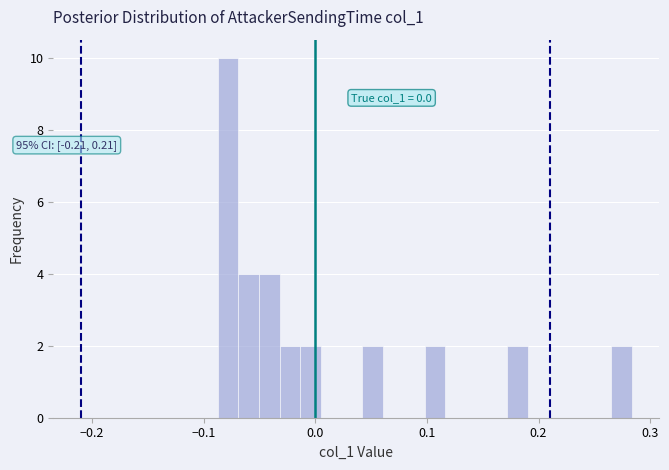

Around what value on the x-axis is the tallest bar? Give the approximate position of its centre, as read against the axis.

-0.08